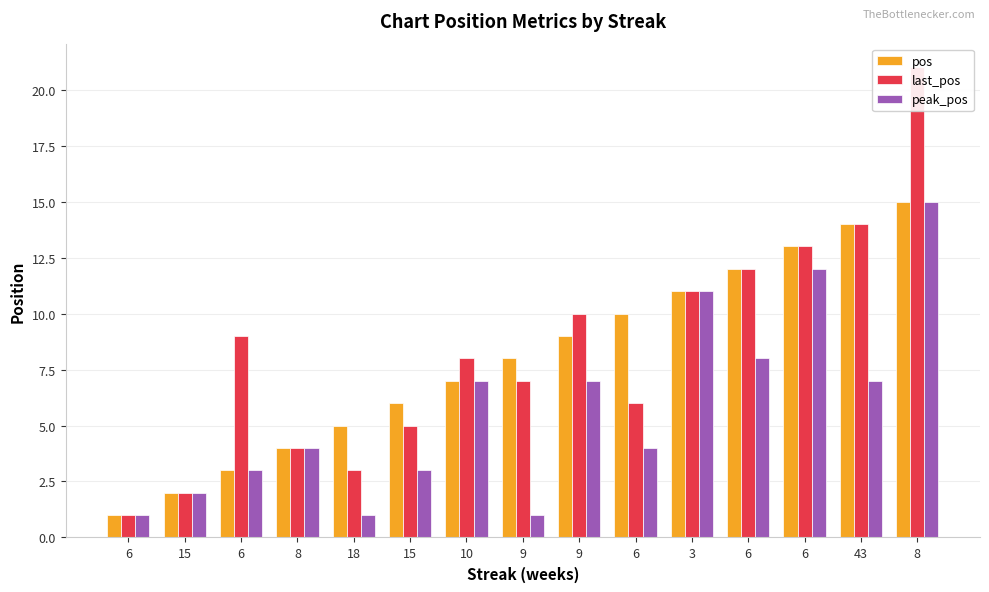

The pos series shows 8 at 9. True or false?

True